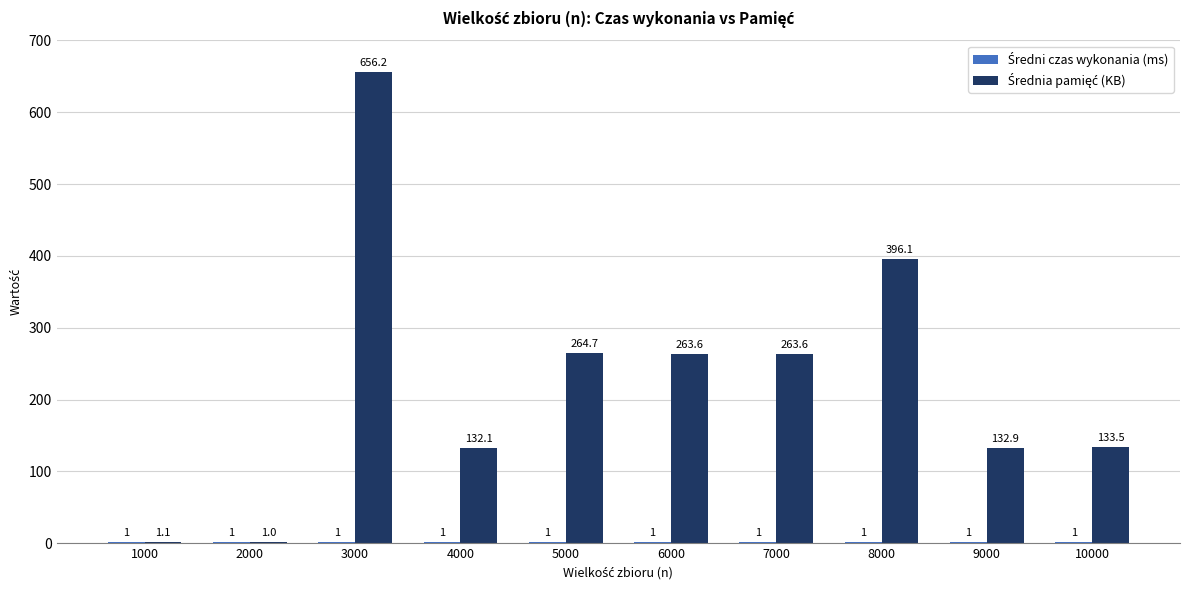

At which category does the chart reach its peak across all series?

3000